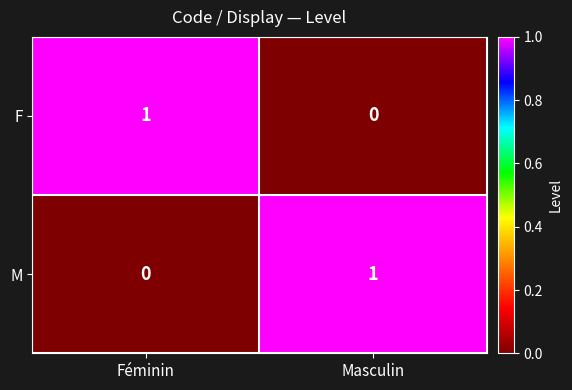

Is it true that M equals 1 at Masculin?

True